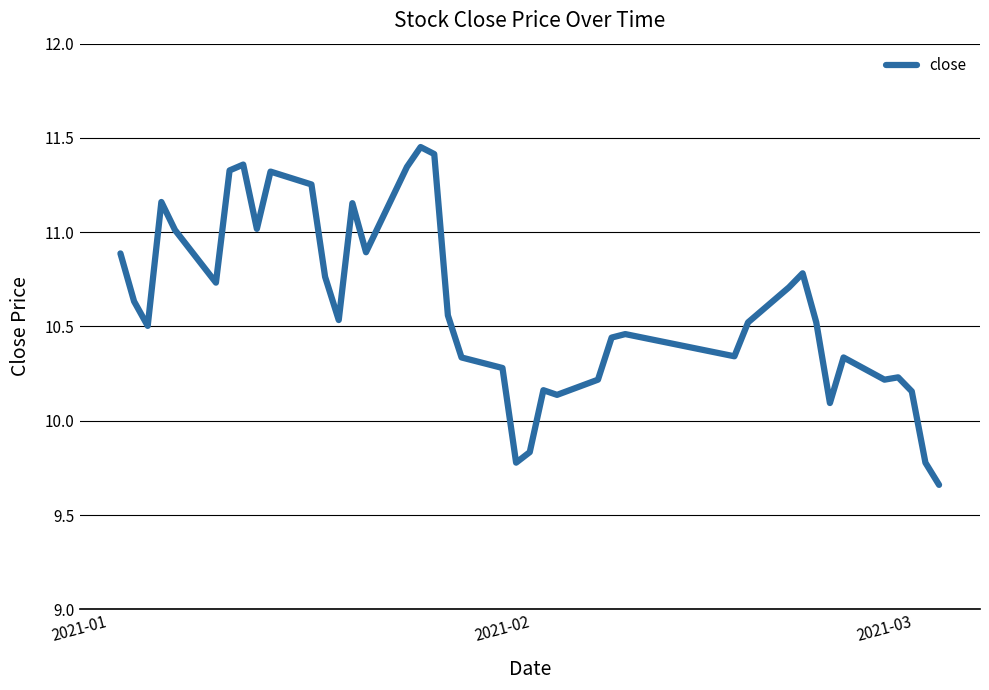

What is the difference between the second highest and minimum values?

1.8